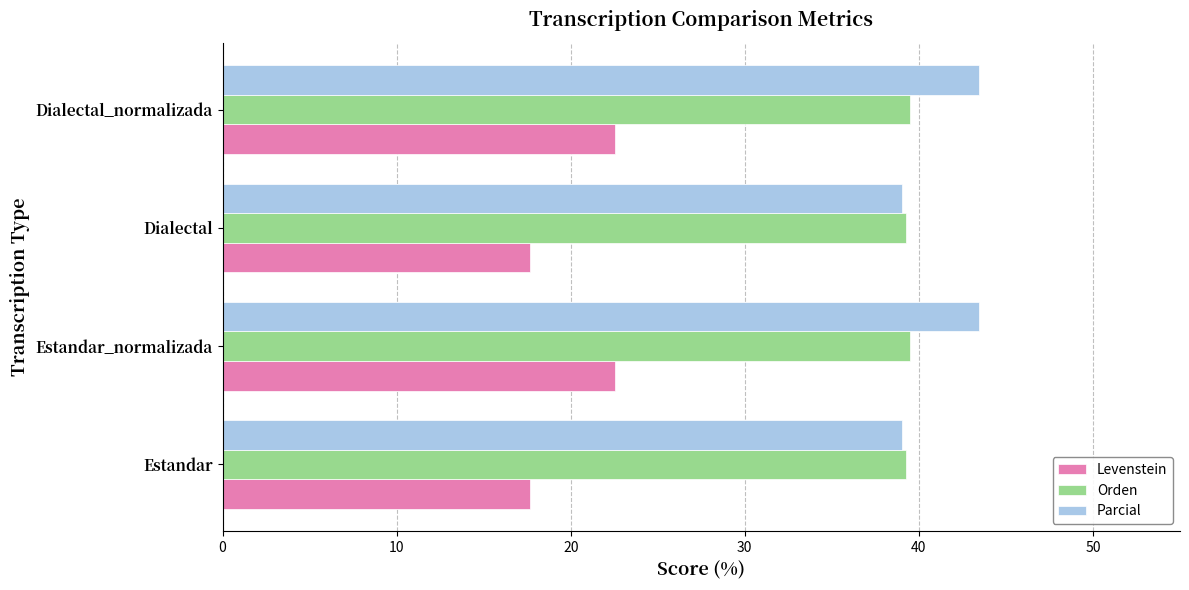

What is the sum of all Parcial values?

165.0